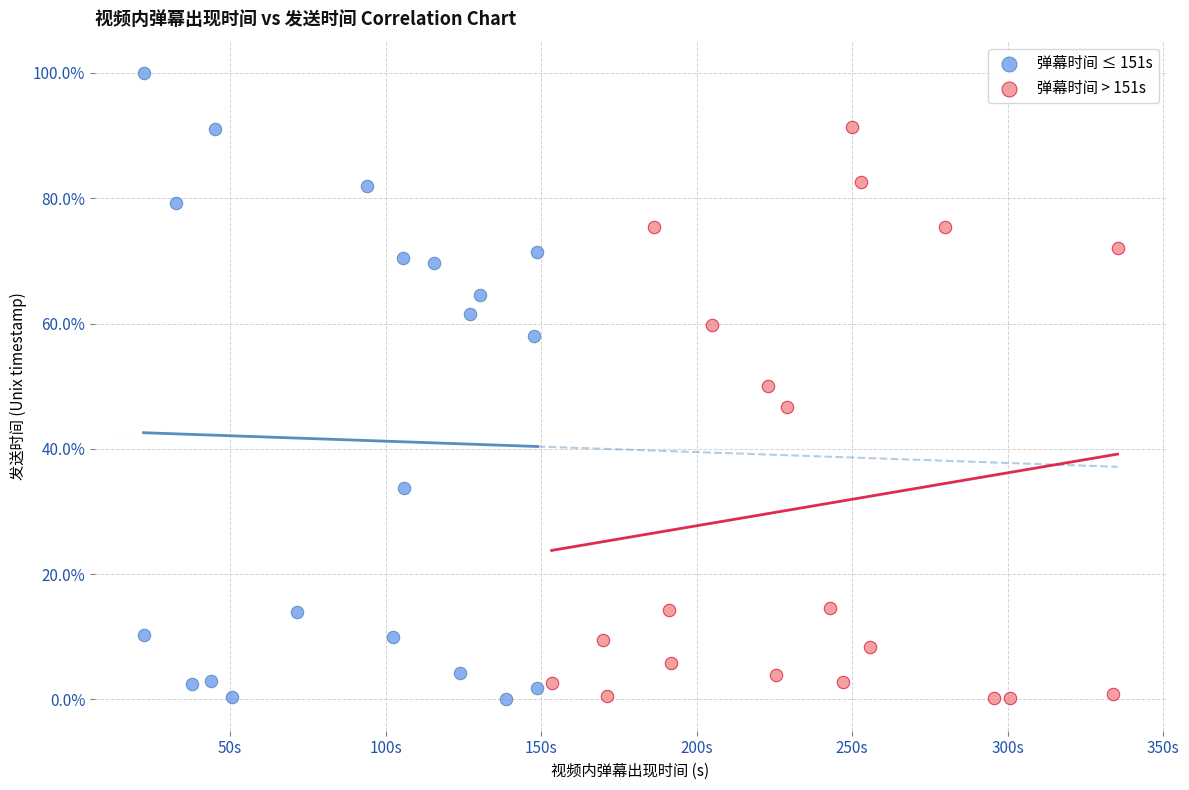

What are all the series names shown in the legend?

弹幕时间 ≤ 151s, 弹幕时间 > 151s